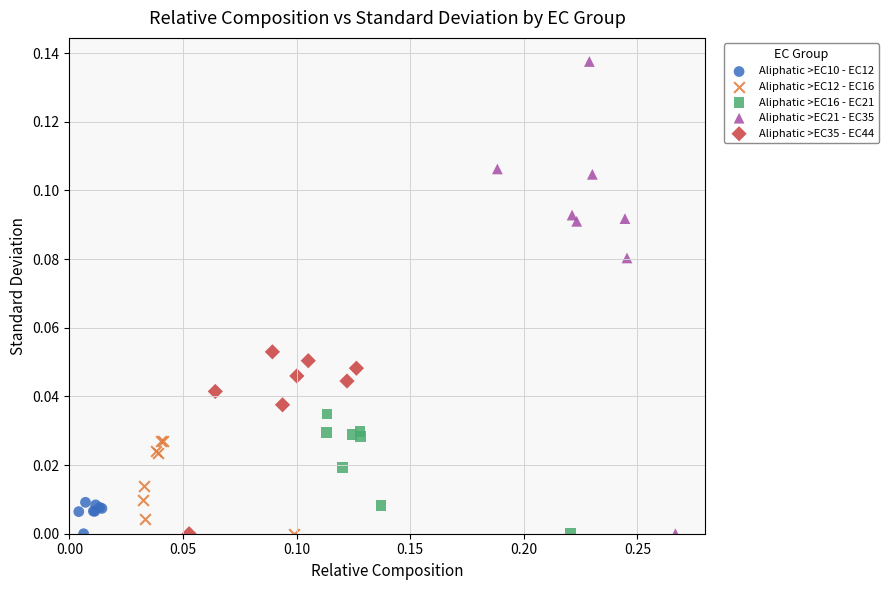

Which series contains the highest Y value?

Aliphatic >EC21 - EC35